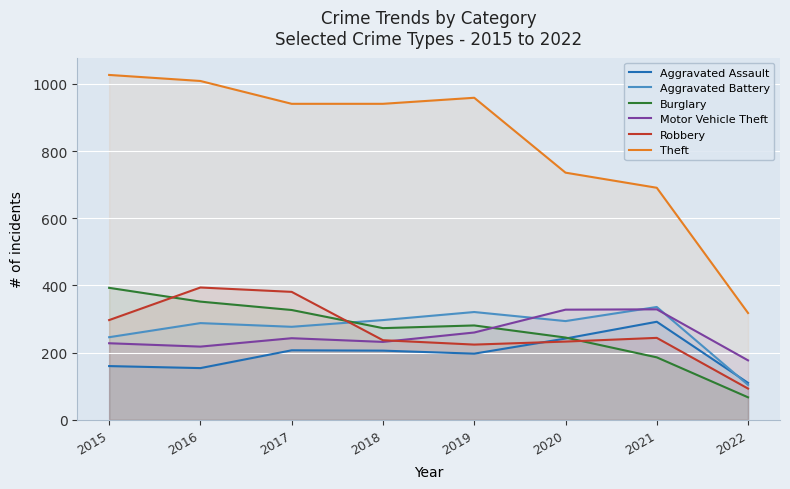

Between 2019 and 2021, which series saw the biggest shift?

Theft